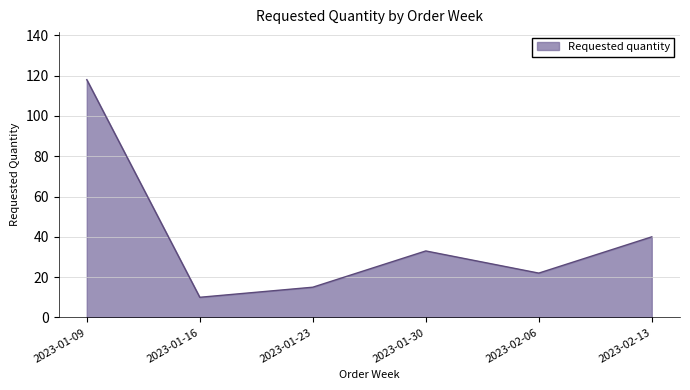

Which has a higher value, 2023-01-23 or 2023-02-13?

2023-02-13